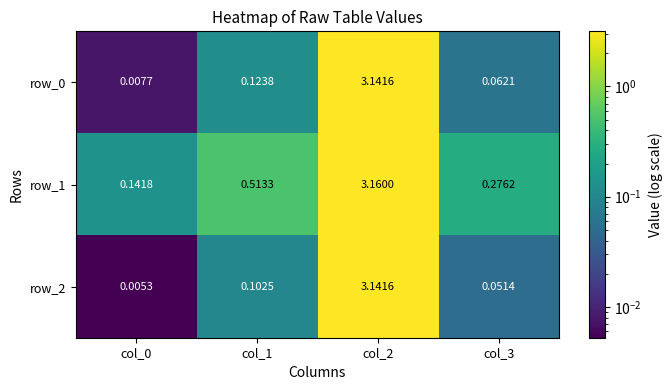

How many distinct data groups are displayed?

3